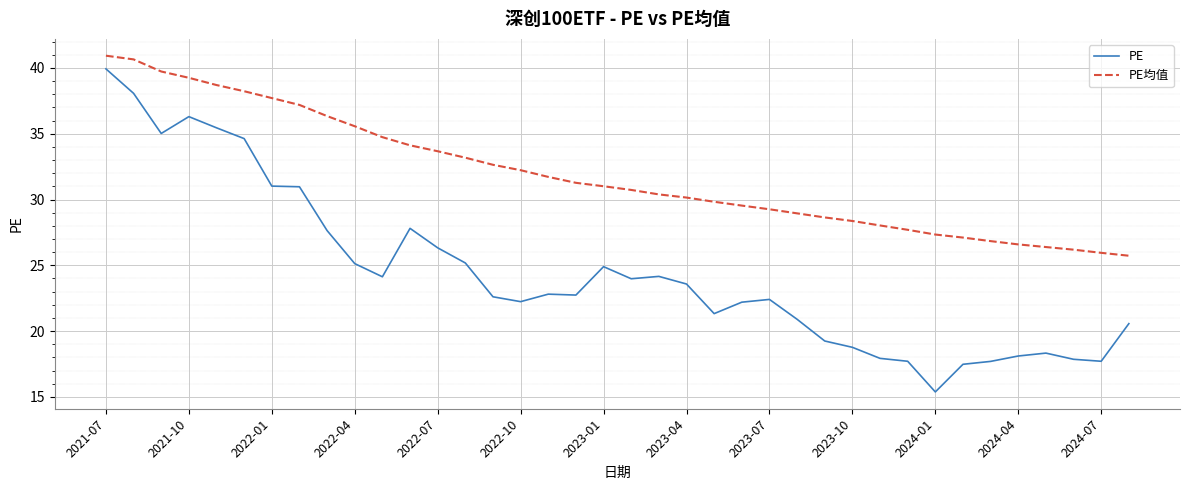

Which series has the largest range (max minus min)?

PE